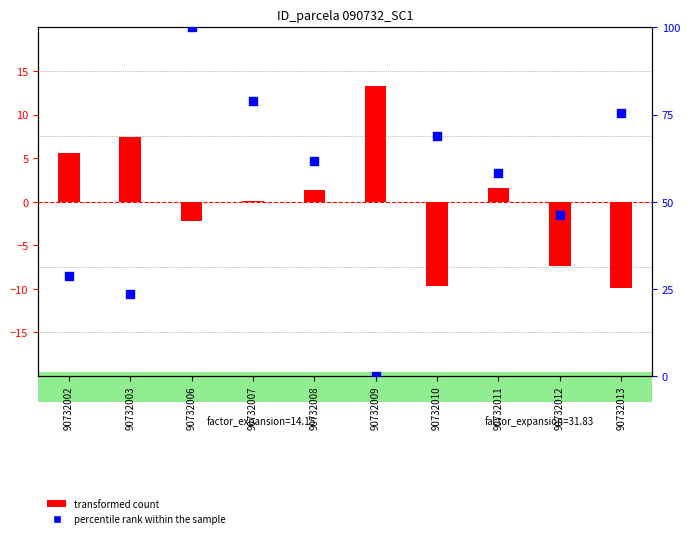

Is the value of percentile rank within the sample (bal) at 90732009 greater than the value of transformed count (dbh) at 90732010?

Yes